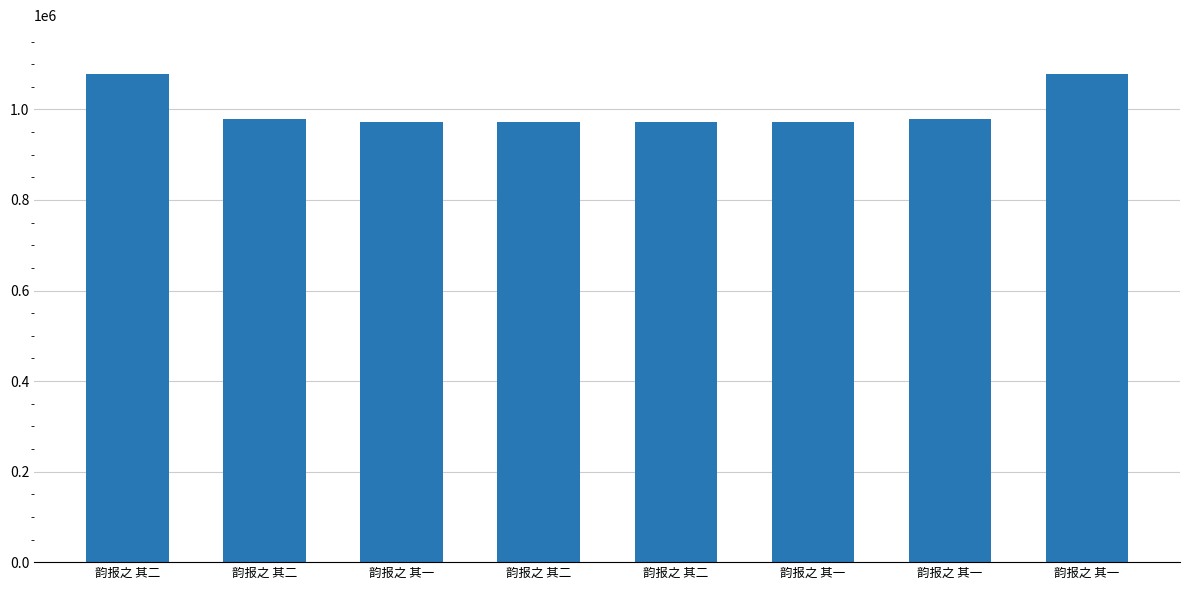

How many bars are there in total?

8